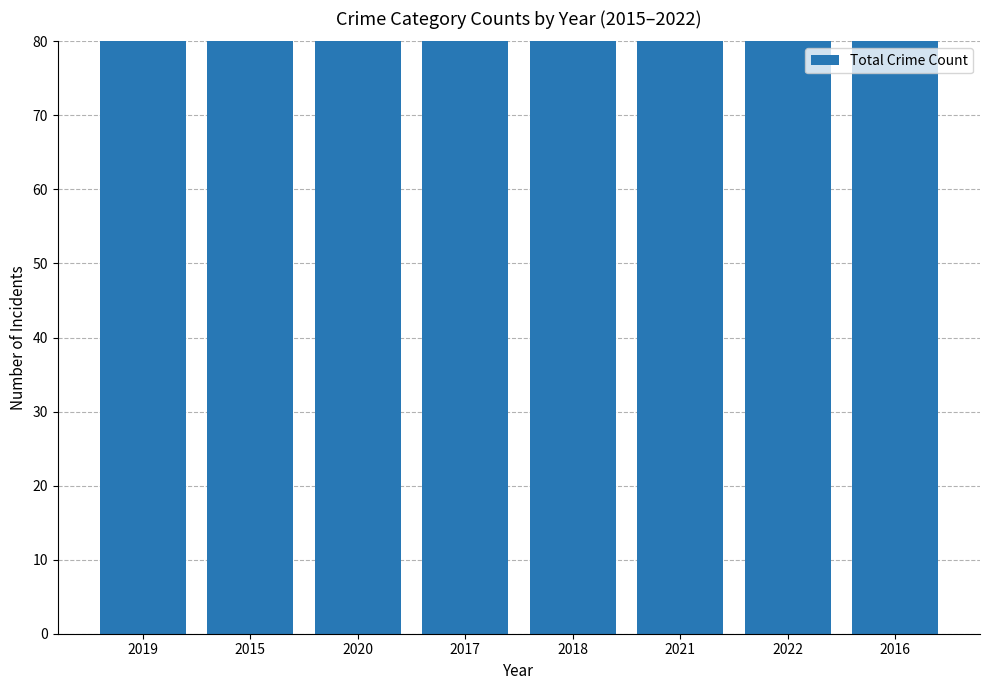

True or false: the data shows 128 at 2017.

True